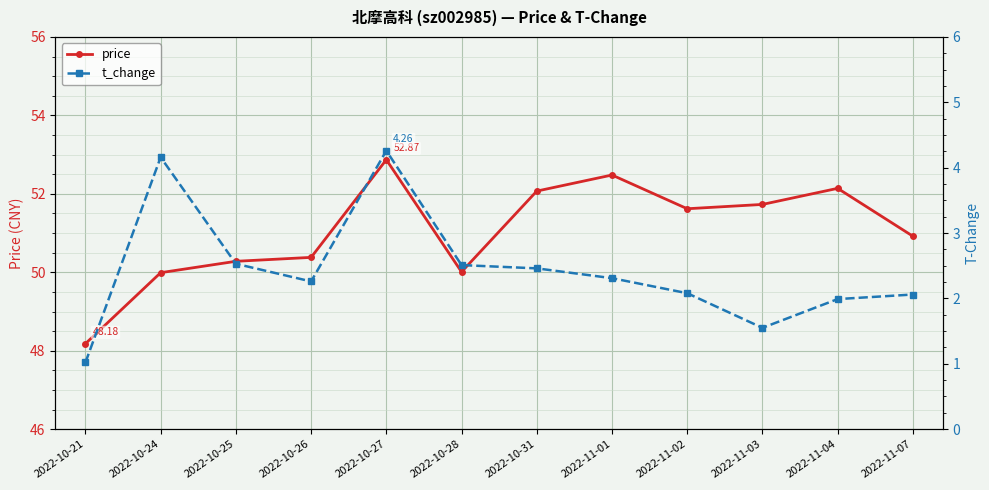

What is the total value across all series at 2022-11-02?

53.7